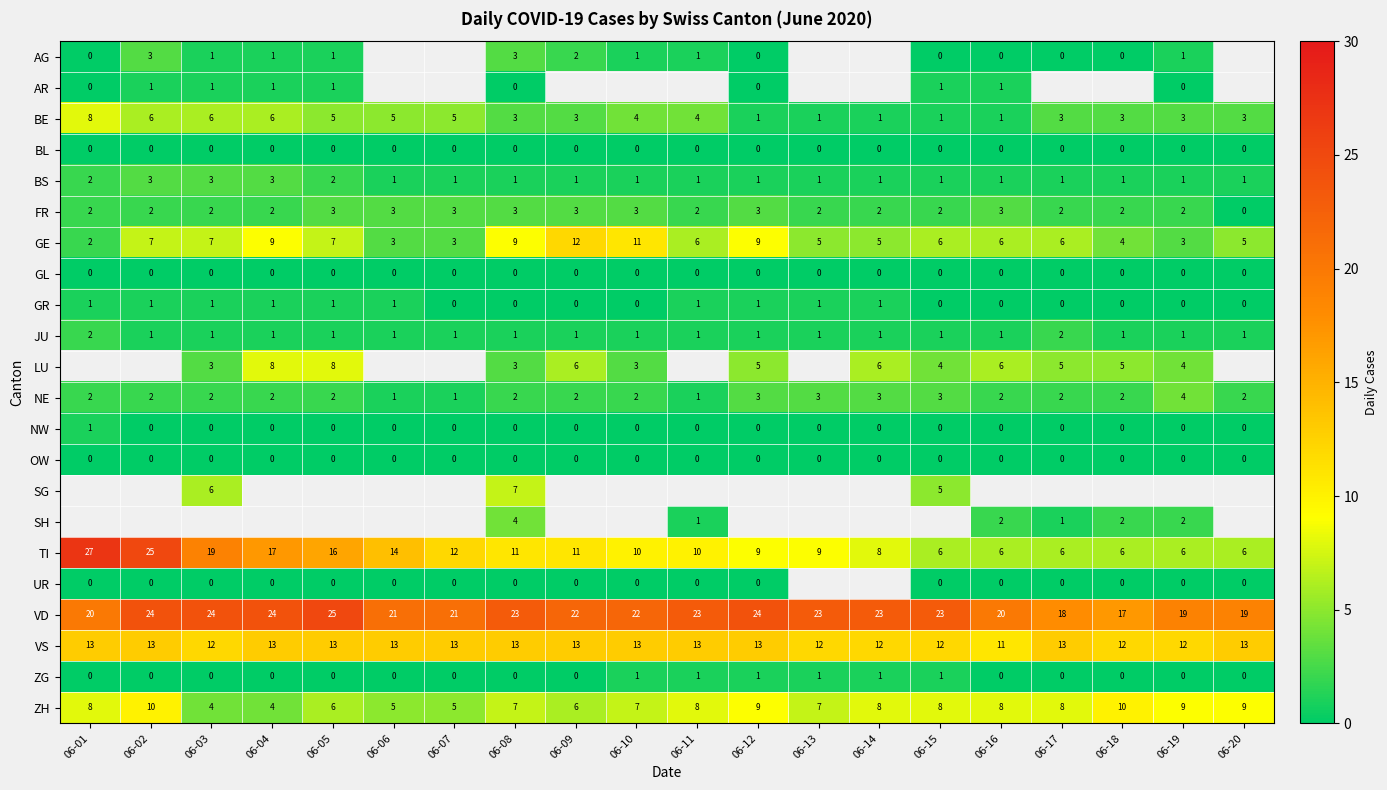

Which category has the highest value across all series?

06-01